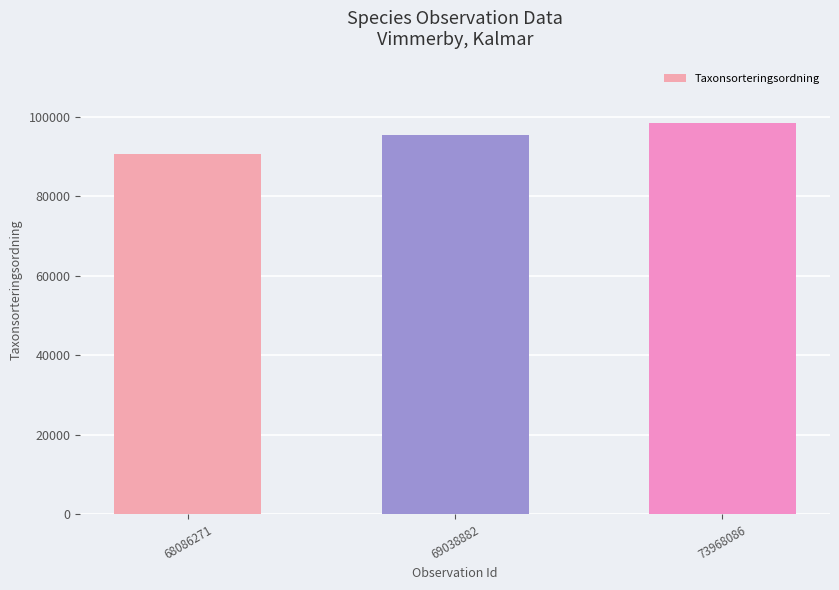

What is the difference between the maximum and second lowest values?

2912